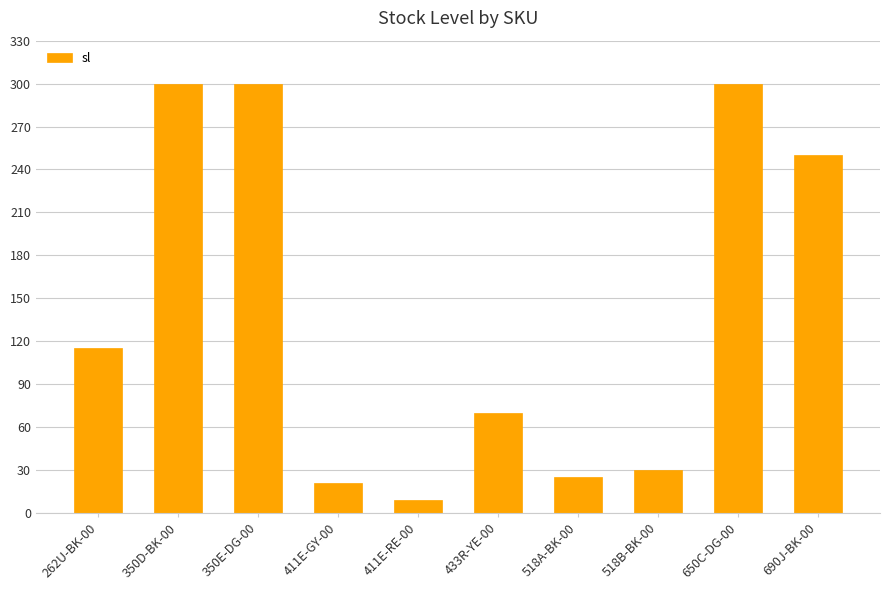

What position from the right is 690J-BK-00?

1